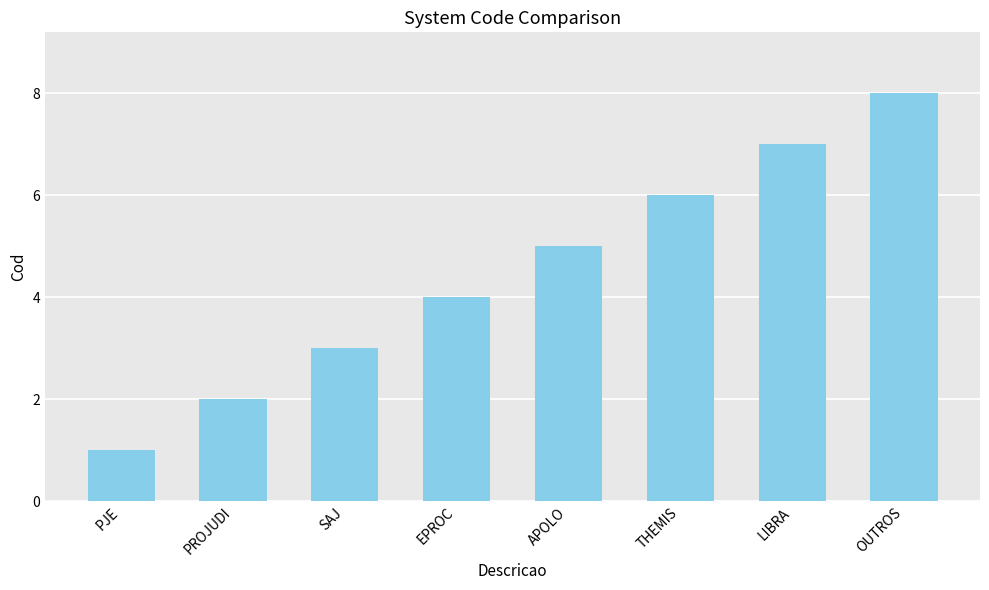

What is the sum of all values?

36